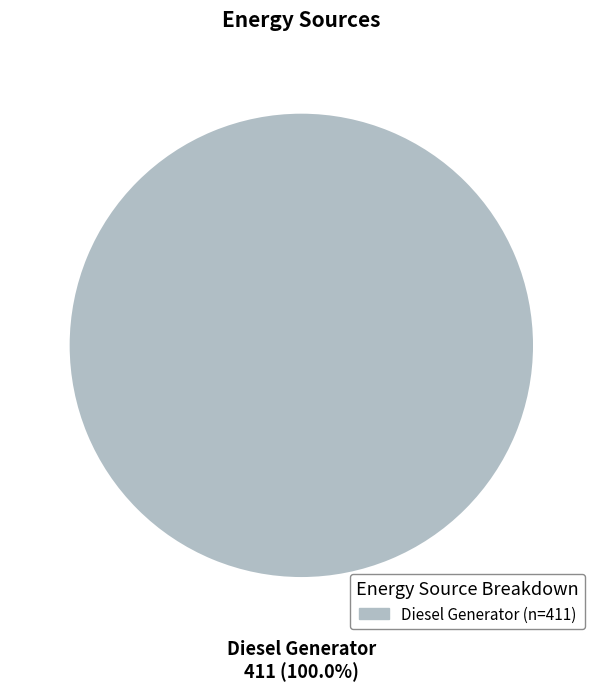

Is there any slice that represents more than half of the pie?

Yes